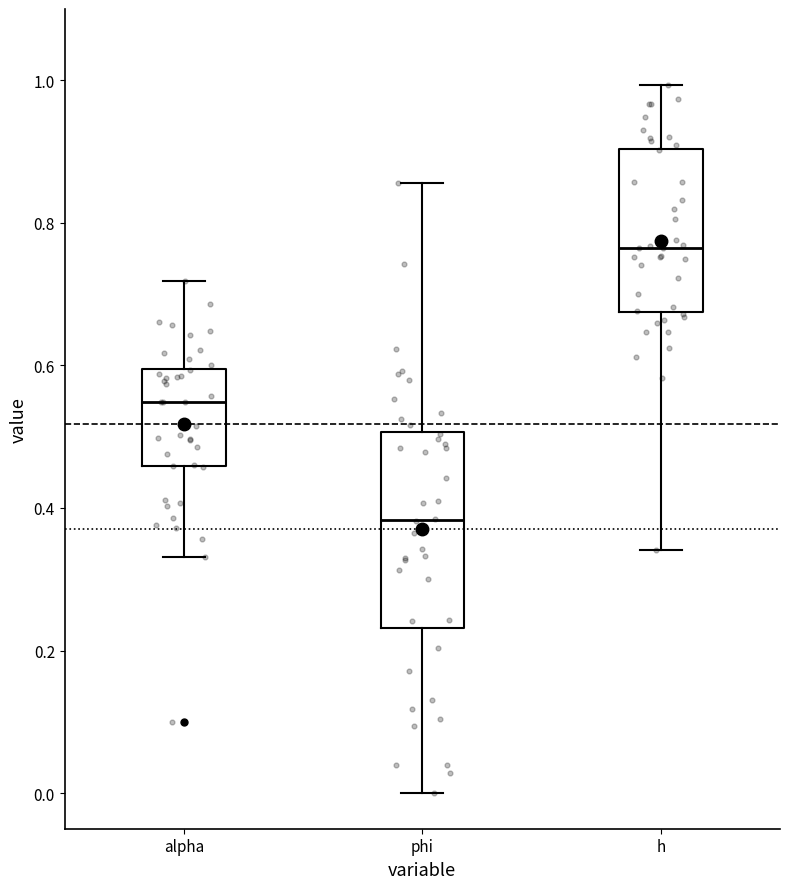

Where is the lower edge of the box for alpha on the y-axis? The values are not printed on the chart, so give them approximately, as read against the axis.

0.46